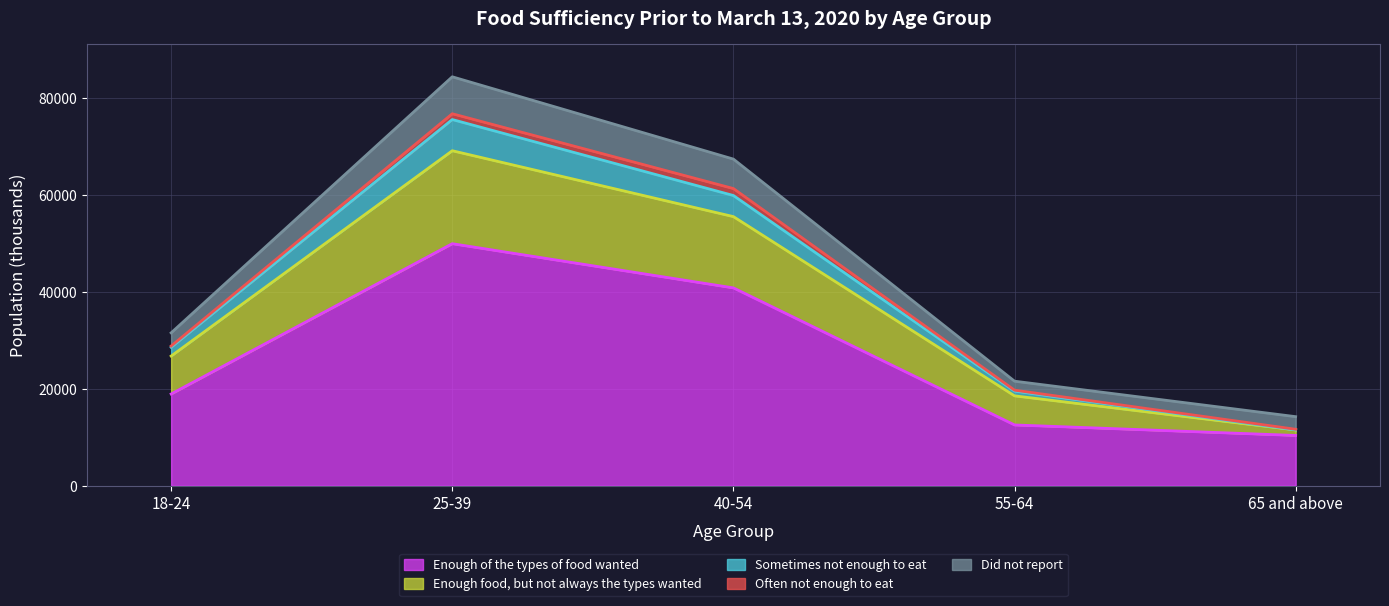

The value of Enough of the types of food wanted at 55-64 is 12546. True or false?

True